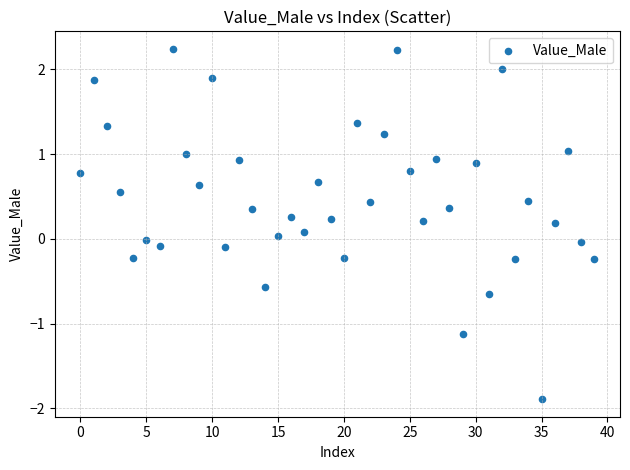

What is the range of Y values (max minus min)?

4.1